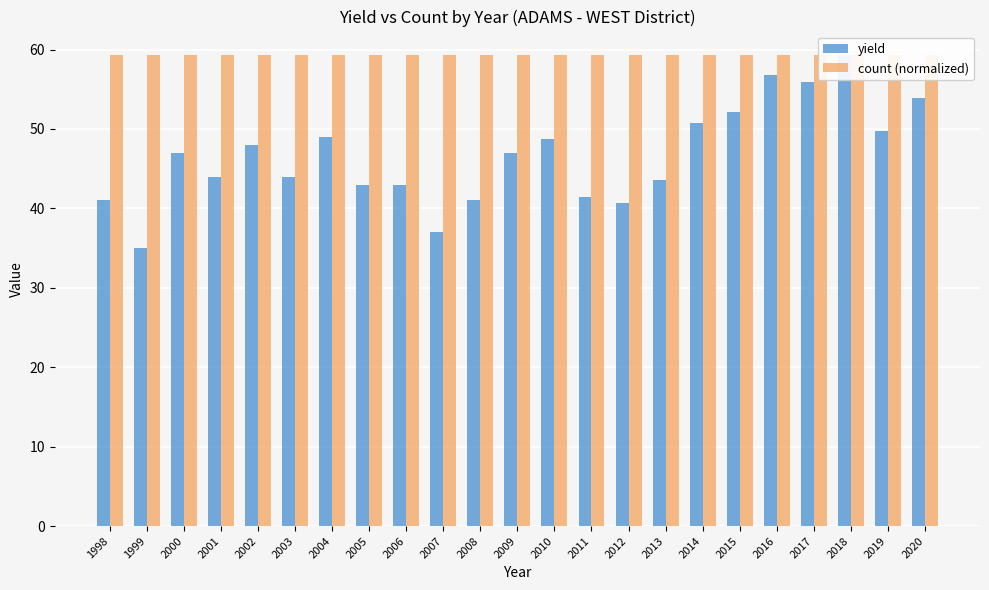

How many data points in yield are less than 47?

11